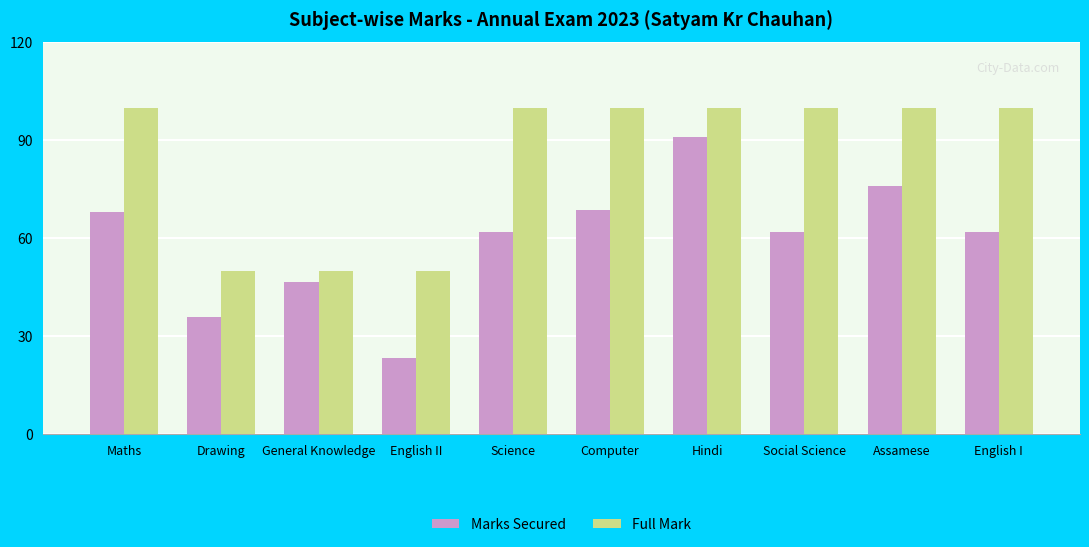

Which series has the largest range (max minus min)?

Marks Secured